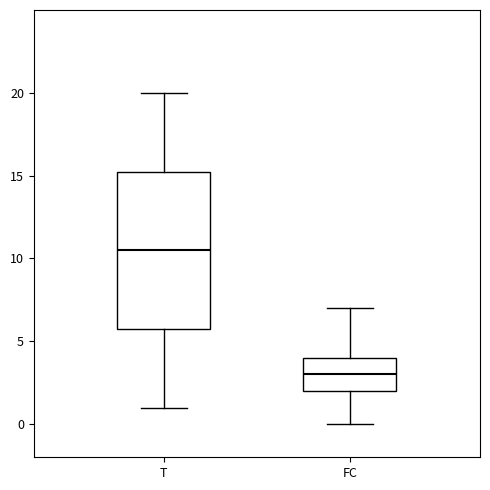

Reading left to right, transcribe this box plot: for each box, give where its median line is, the range the box spans, and where its two whiskers end, as read against the y-axis. The values are not printed on the chart, so give them approximately, as read against the axis.

T: median 10.5, box 6.0 to 15.5, whiskers 1.0 to 20.0
FC: median 3.0, box 2.0 to 4.0, whiskers 0.0 to 7.0